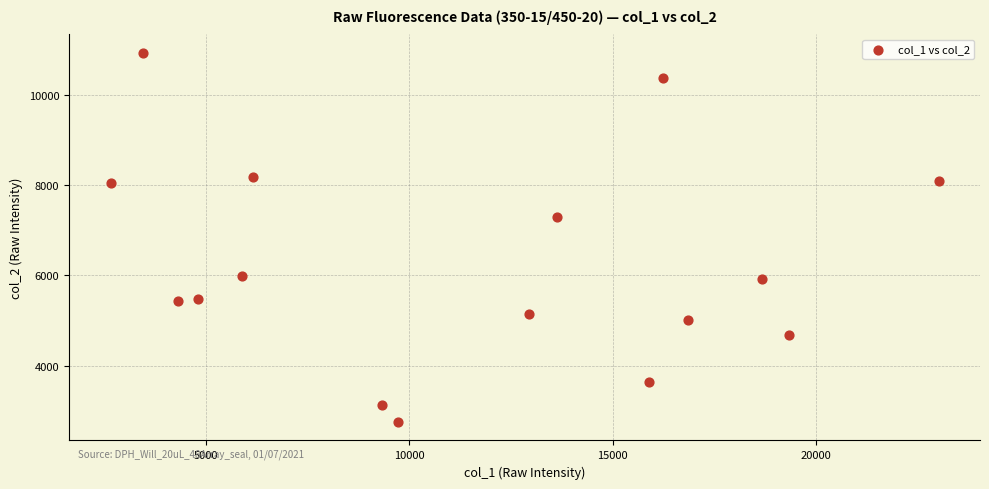

What Y value in the scatter plot is closest to 6837?

7283